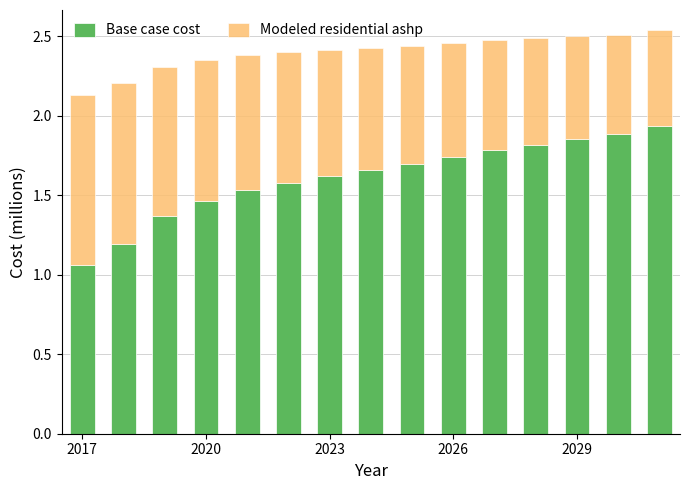

What is the sum of all Base case cost values?

24.2